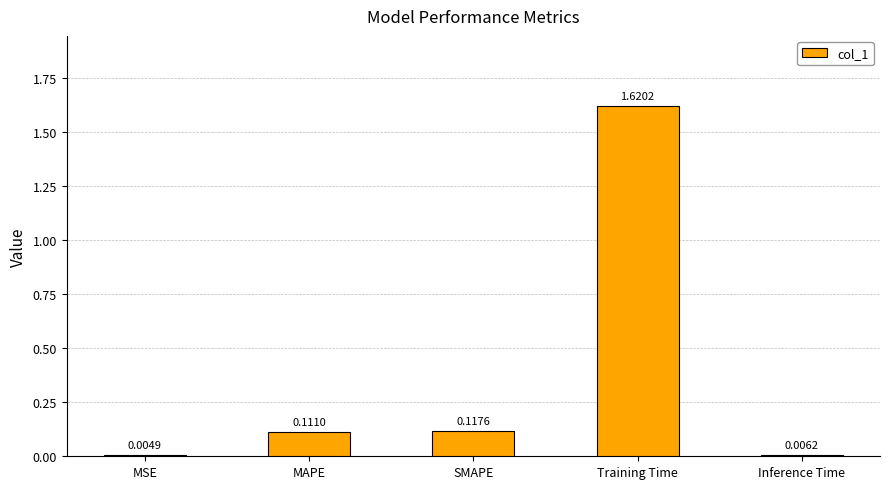

Where is the data nearest to the value 0?

MSE